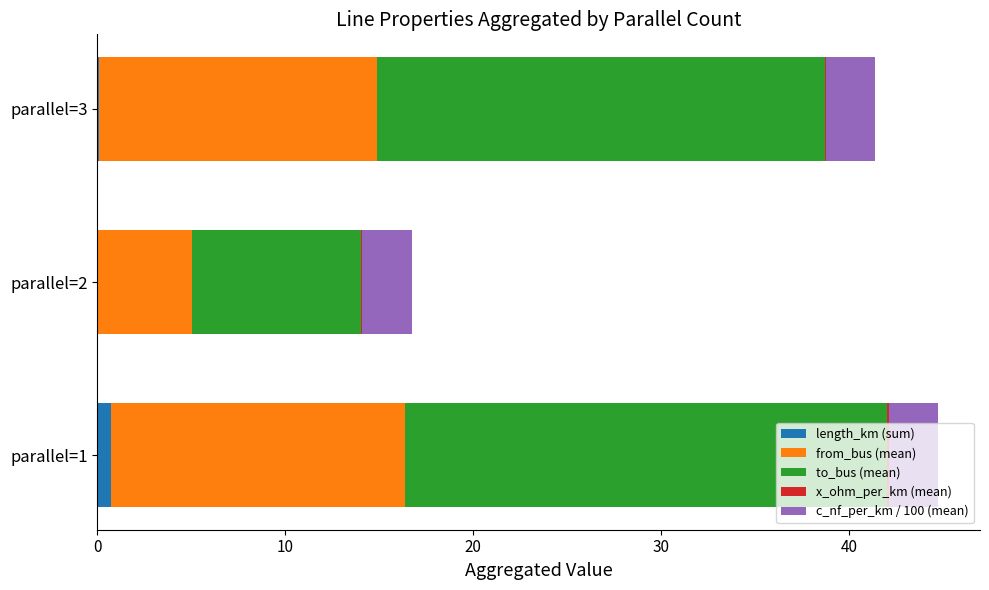

The length_km (sum) series shows 0.1 at parallel=3. True or false?

True